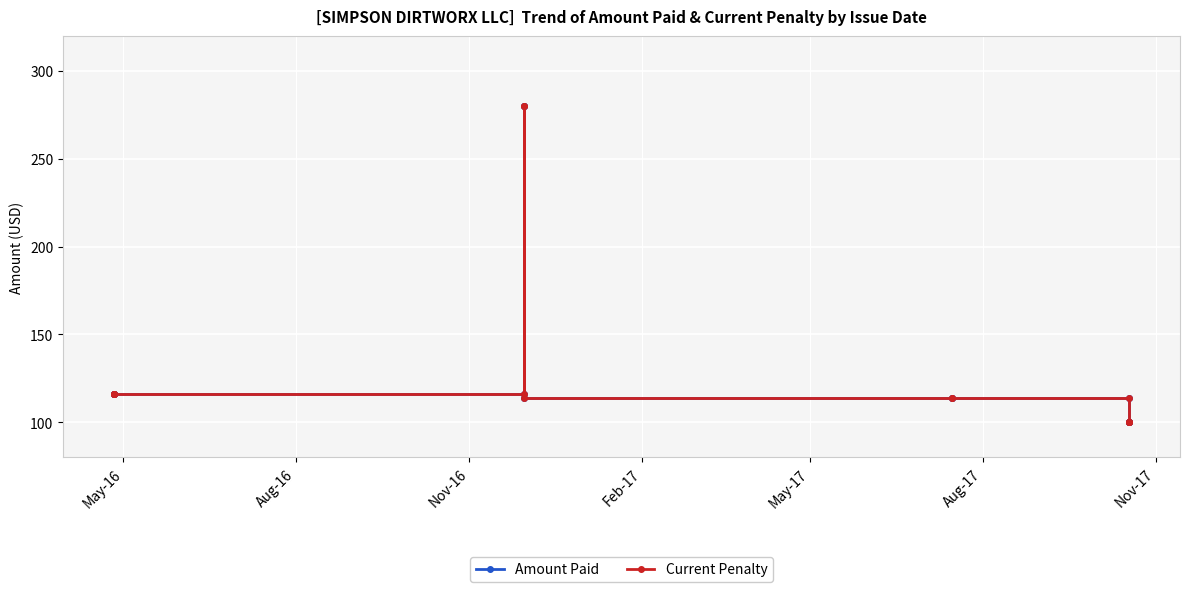

At which label does Amount Paid reach its peak?

Aug-17